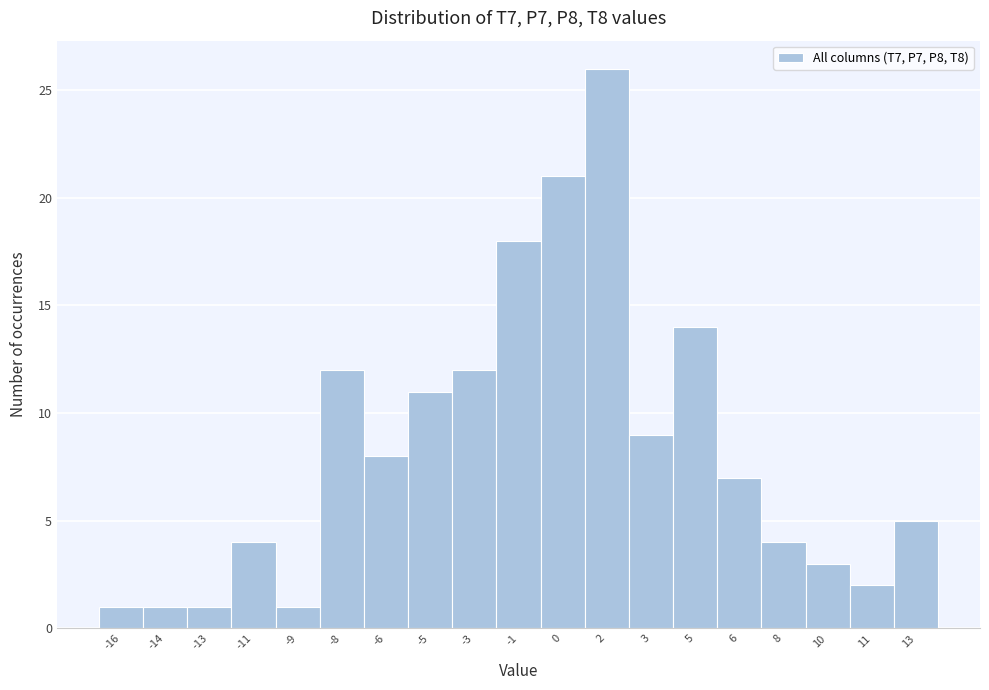

Reading right to left, extract all data points from this chart.

5	2	3	4	7	14	9	26	21	18	12	11	8	12	1	4	1	1	1